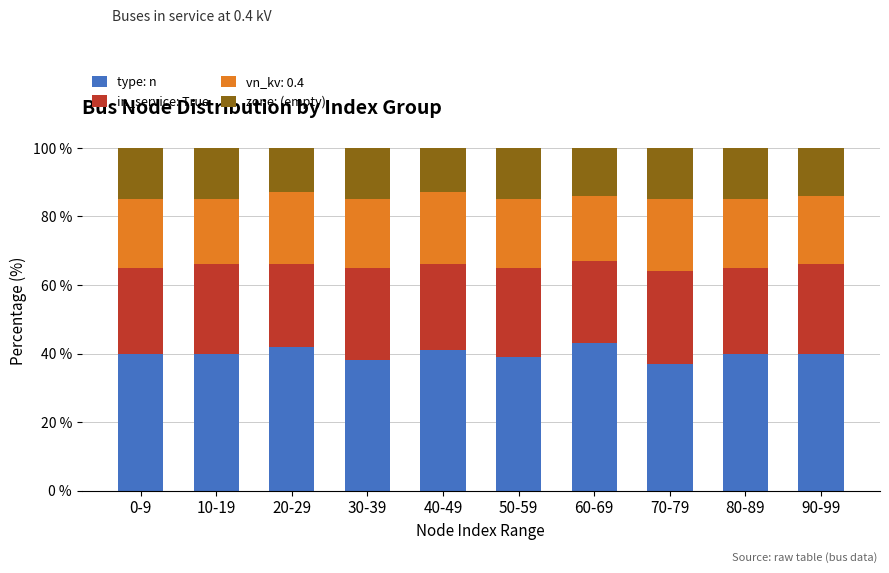

The type: n series shows 37 at 70-79. True or false?

True